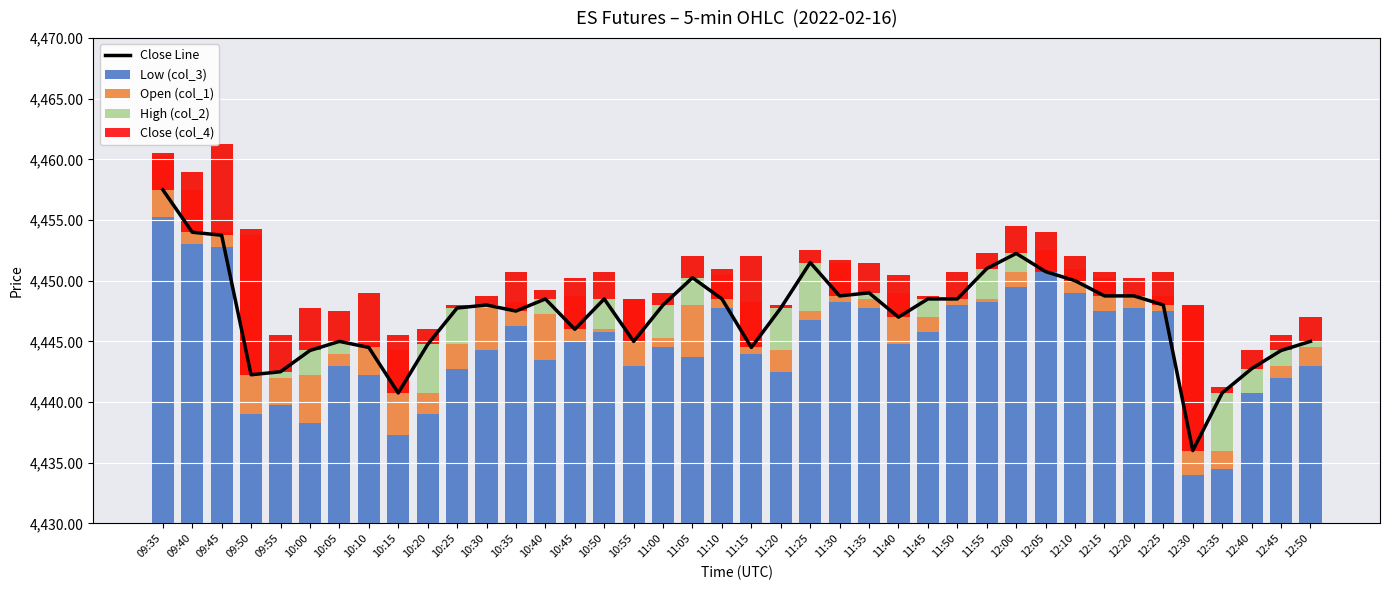

Which series has the widest spread of values?

Close Line